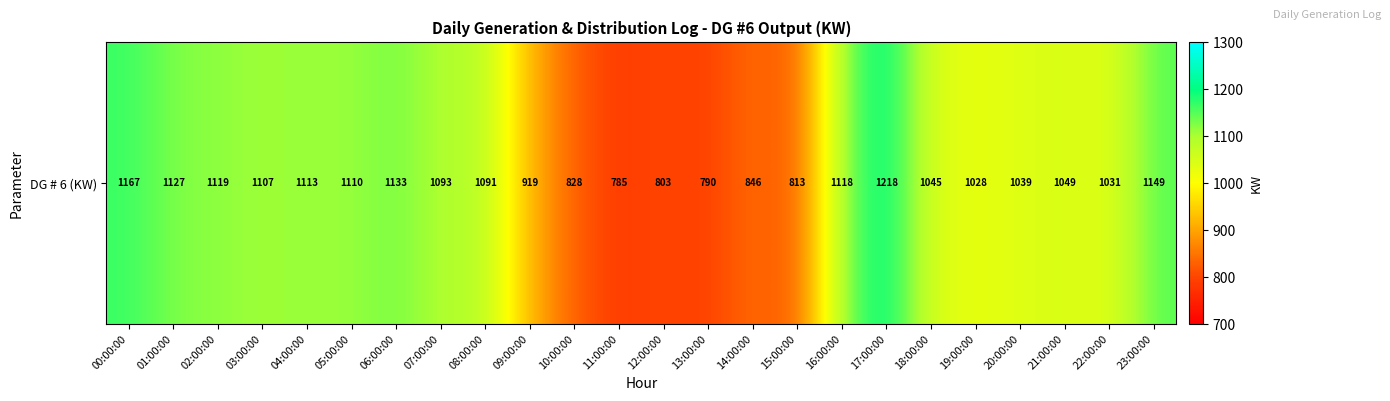

What value does the data have at 15:00:00, to the nearest 10?

810